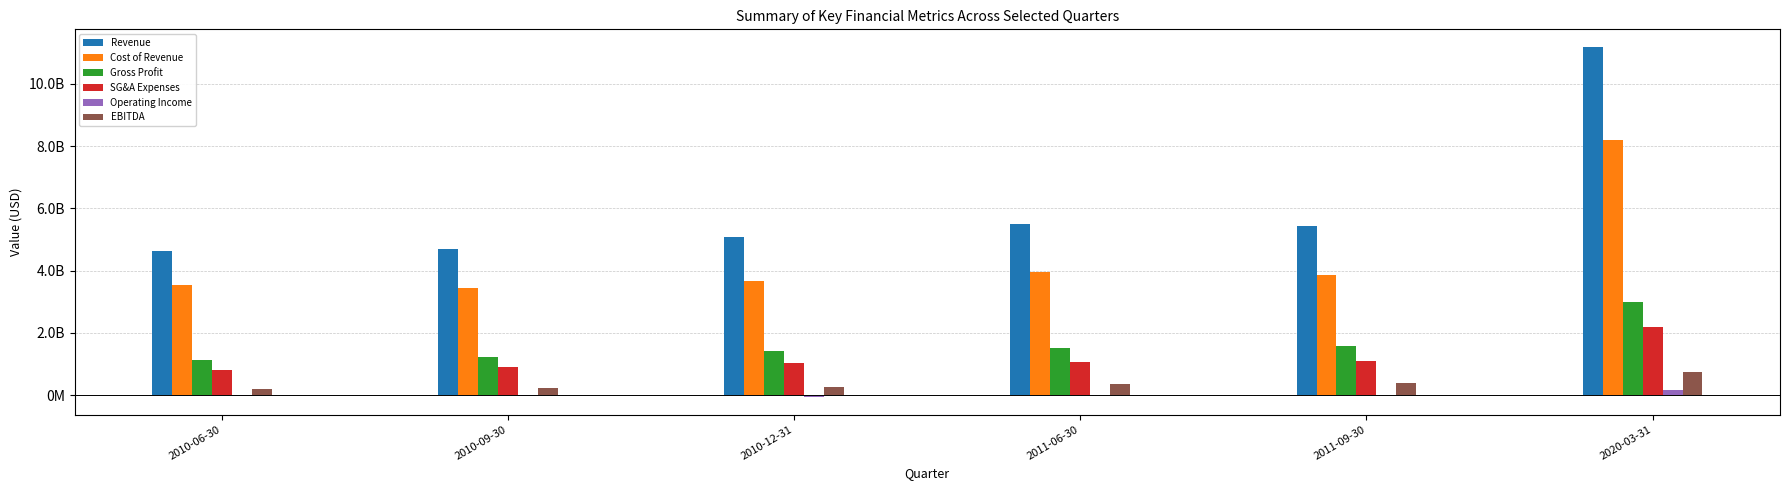

Are the bars grouped side by side (vs. stacked)?

Yes